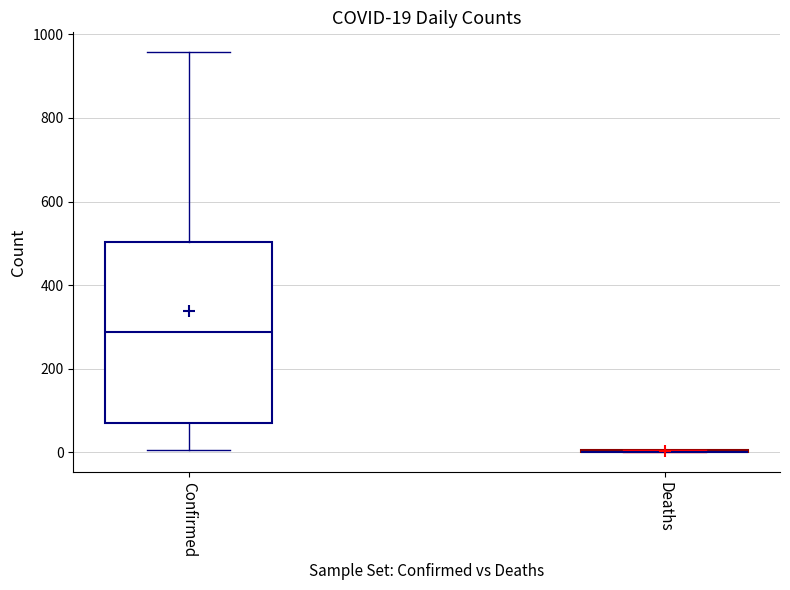

Comparing the boxes themselves (not the whiskers), which one is the tallest?

Confirmed